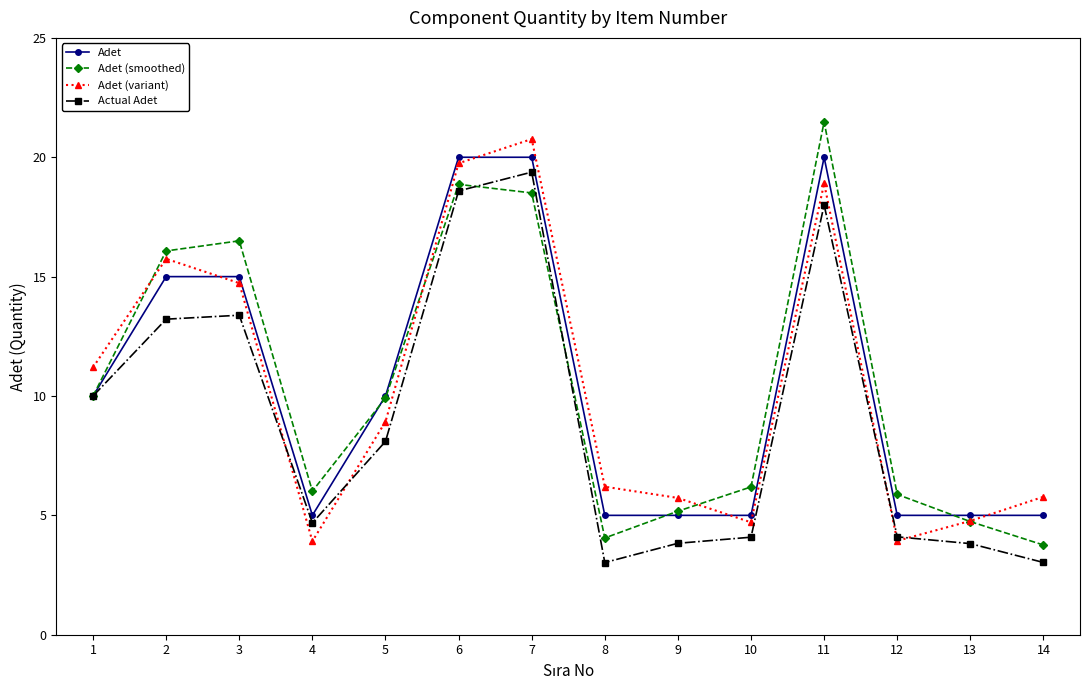

How many values in the Adet series are below 10?

7